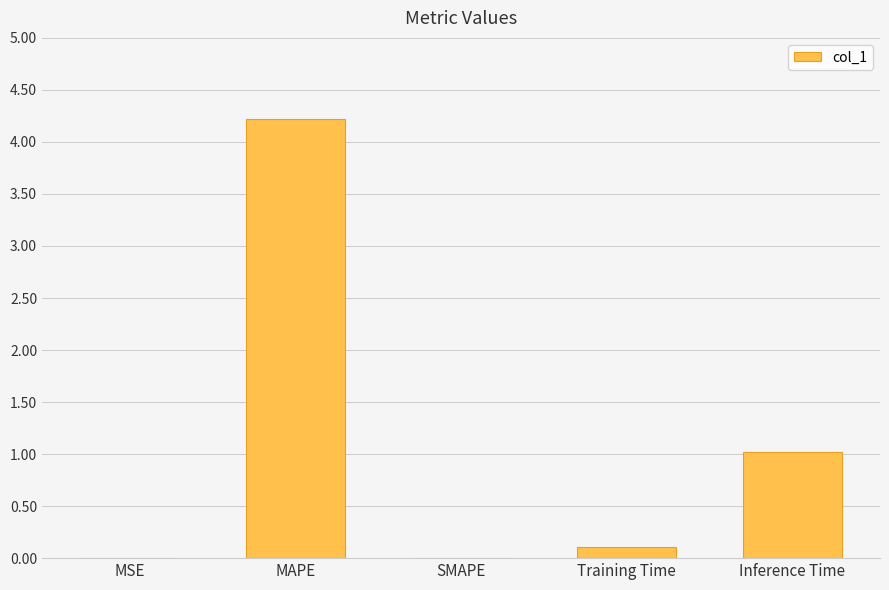

Which has a higher value, MSE or Training Time?

Training Time